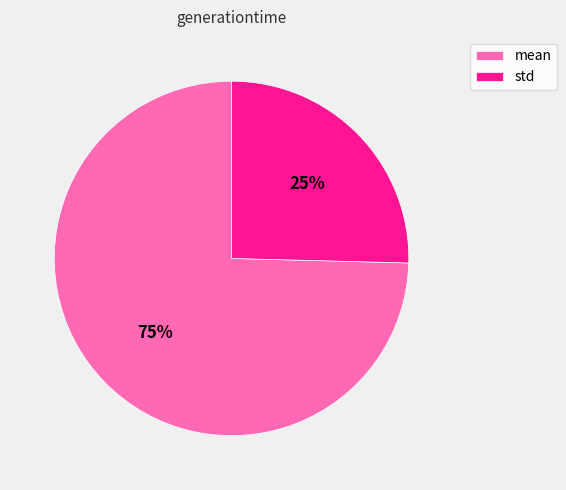

True or false: mean accounts for 61% of the total.

False